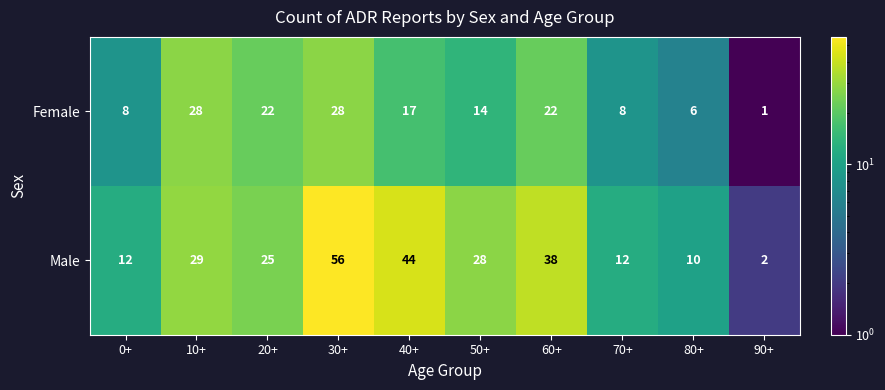

Reading left to right, extract all data points from this chart.

Female: 0+=8	10+=28	20+=22	30+=28	40+=17	50+=14	60+=22	70+=8	80+=6	90+=1
Male: 0+=12	10+=29	20+=25	30+=56	40+=44	50+=28	60+=38	70+=12	80+=10	90+=2